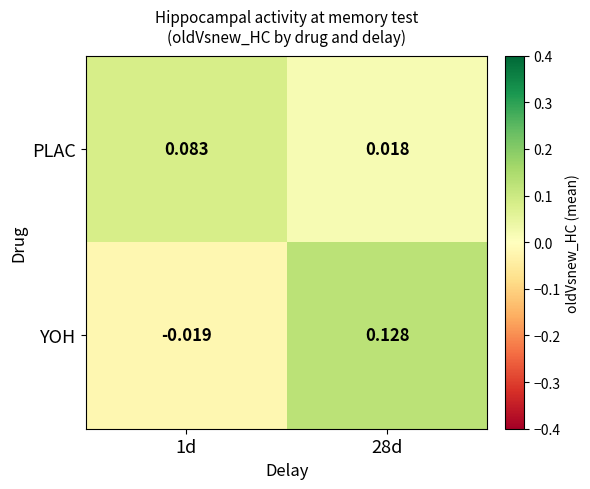

Which series has the widest spread of values?

YOH